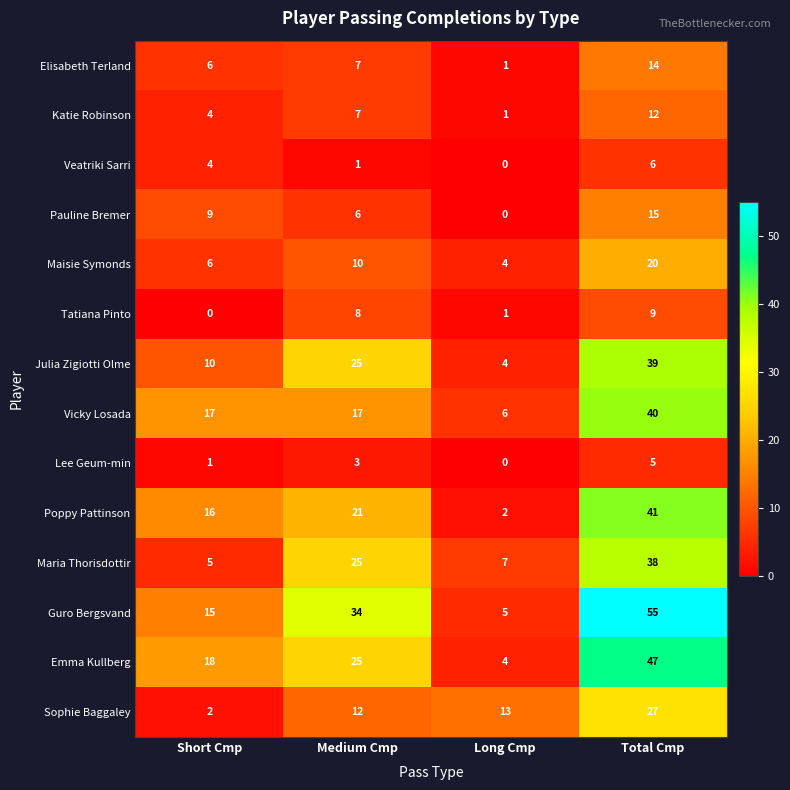

How many data points does each series have?

4